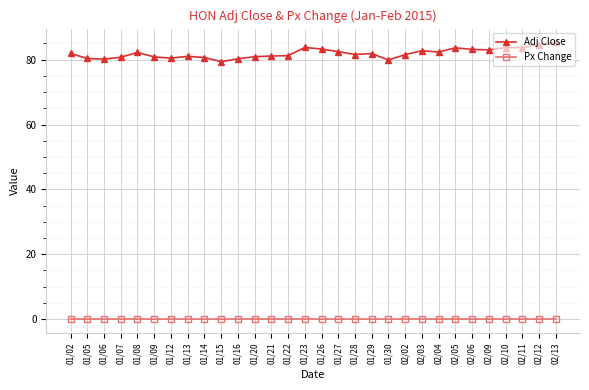

At 01/29, list the series in order from largest to smallest.

Adj Close, Px Change